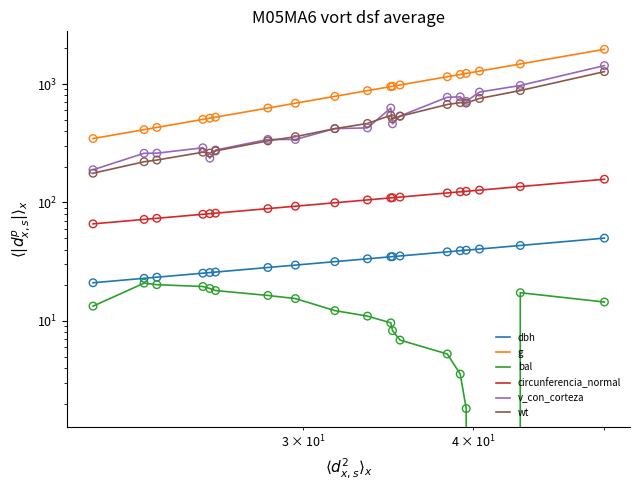

Which series has the largest total across all categories?

g